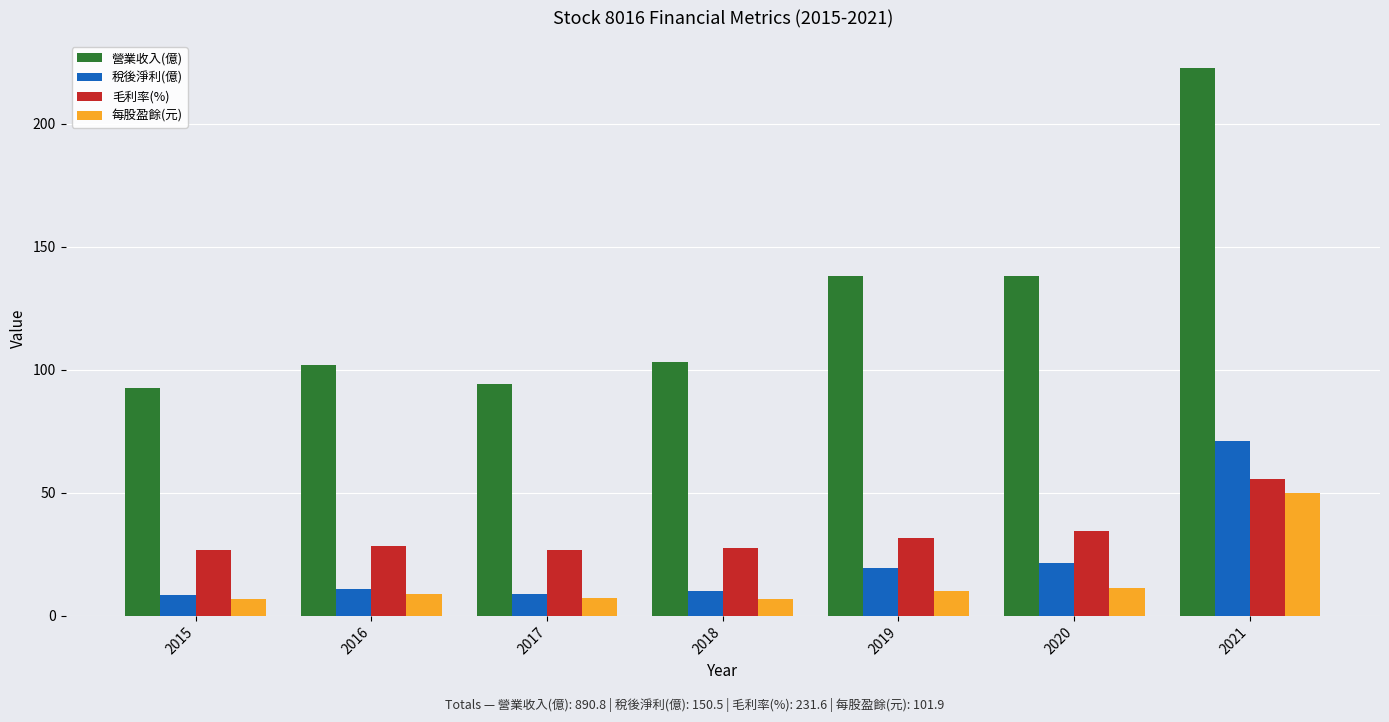

At which label is 毛利率(%) closest to 41?

2020